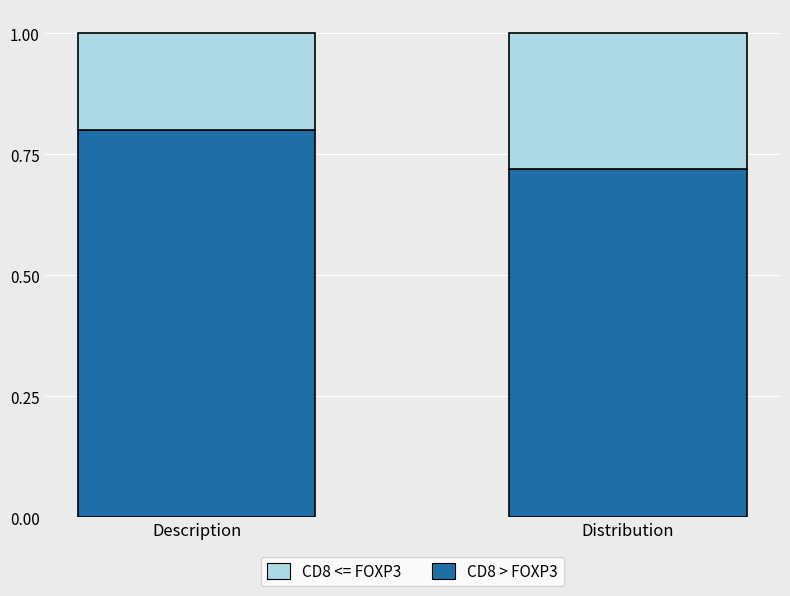

The CD8 > FOXP3 series shows 1.2 at Description. True or false?

False